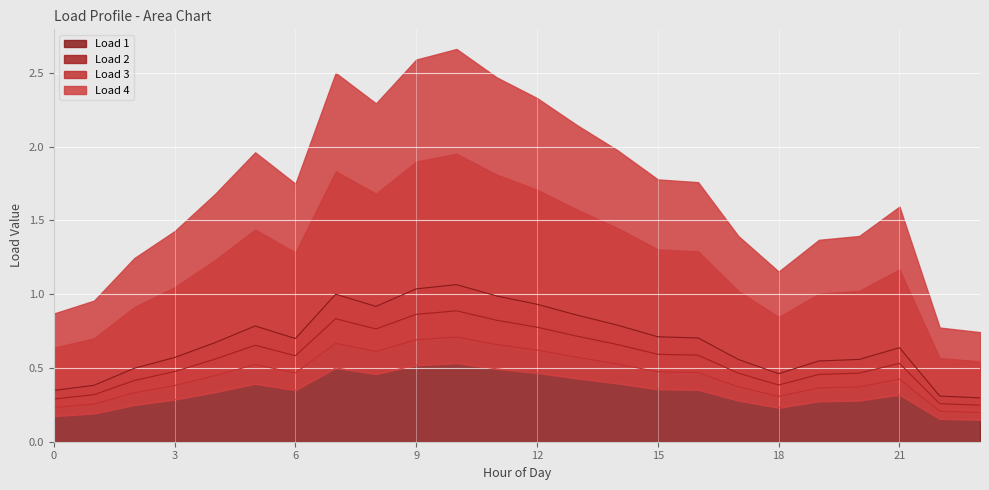

At which label is Load 4 closest to 0?

23